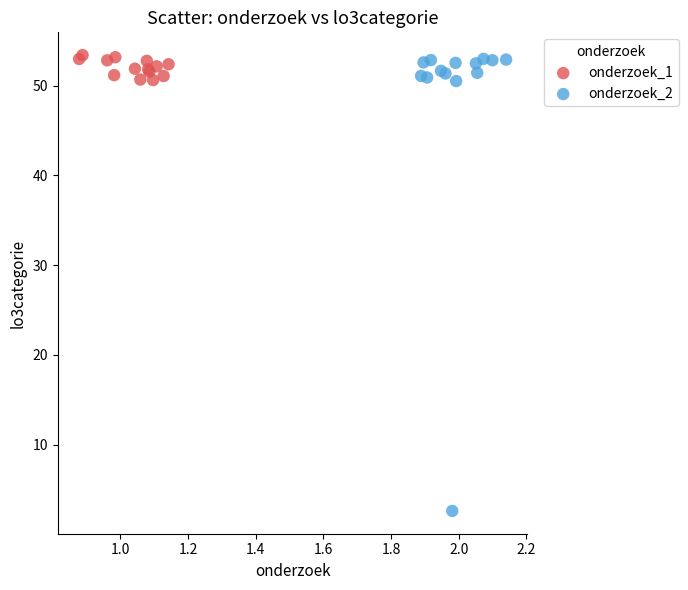

Which series has the largest Y range (max minus min)?

onderzoek_2